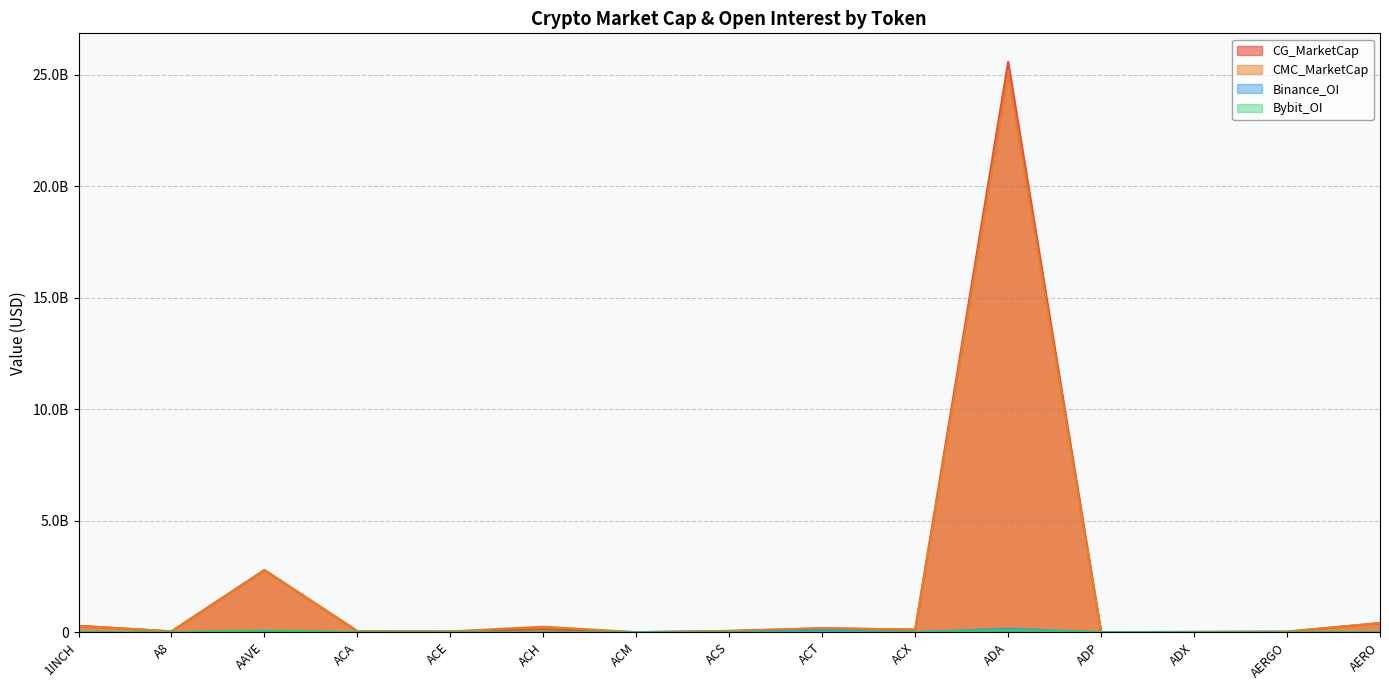

List the labels in order of Binance_OI value, largest first.

ADA, ACT, AAVE, ACH, ACX, 1INCH, ACE, AERO, AERGO, A8, ACA, ACM, ACS, ADP, ADX